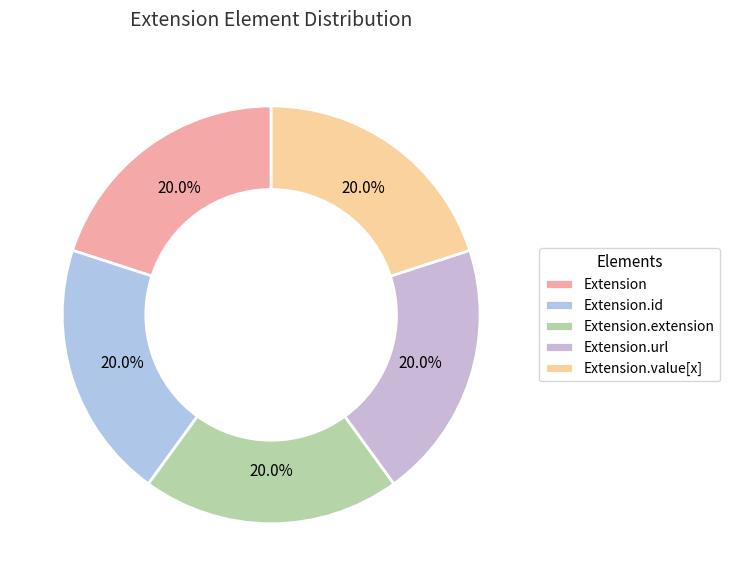

Which slice is the largest?

Extension.extension